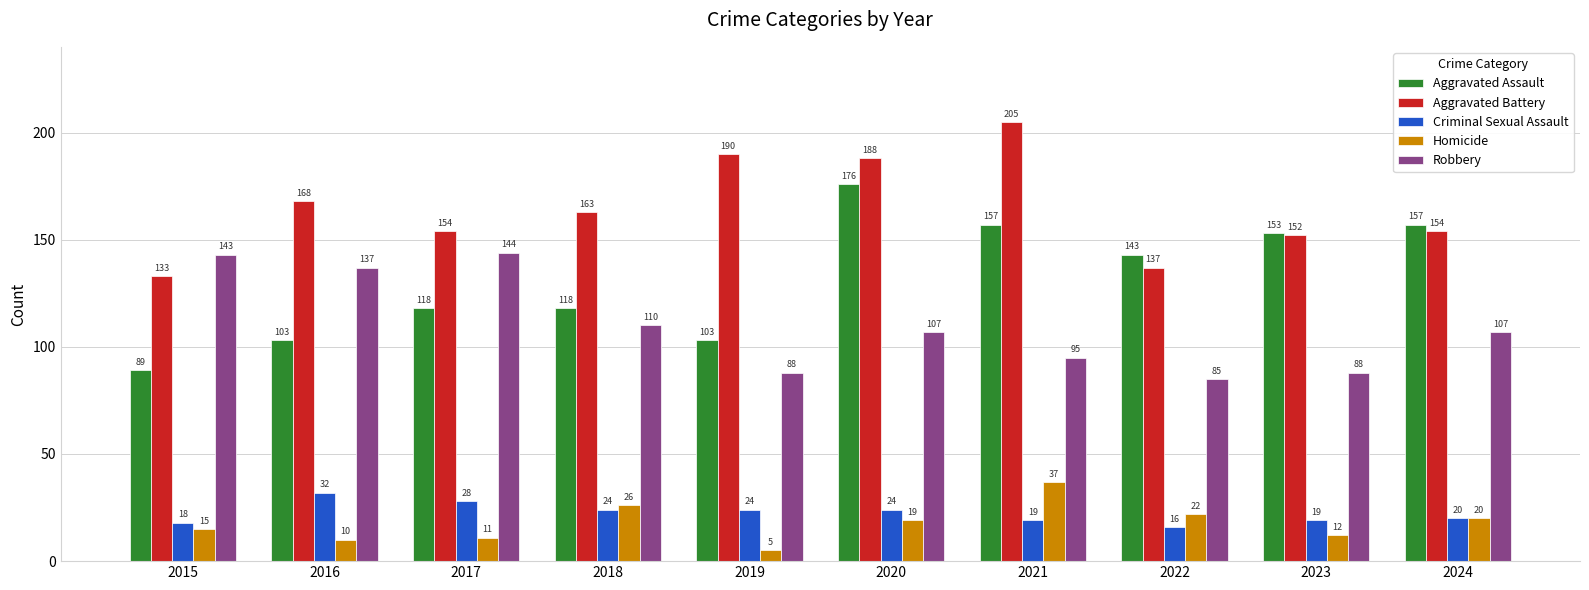

At how many categories does at least one series exceed 20?

10